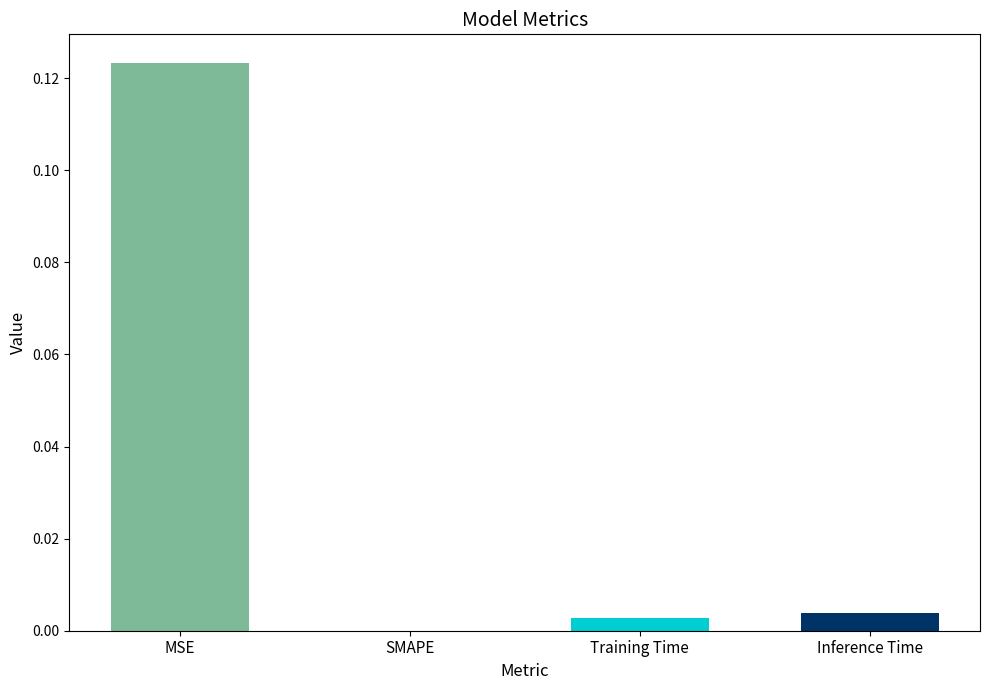

Between SMAPE and Training Time, which is larger?

Training Time